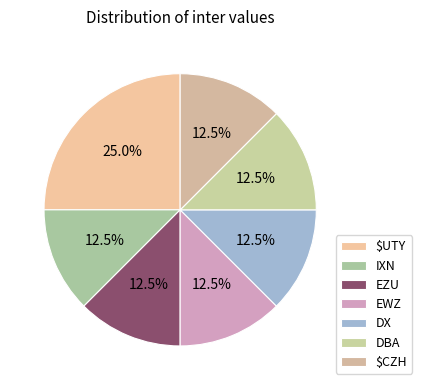

Count the number of slices in the pie.

7